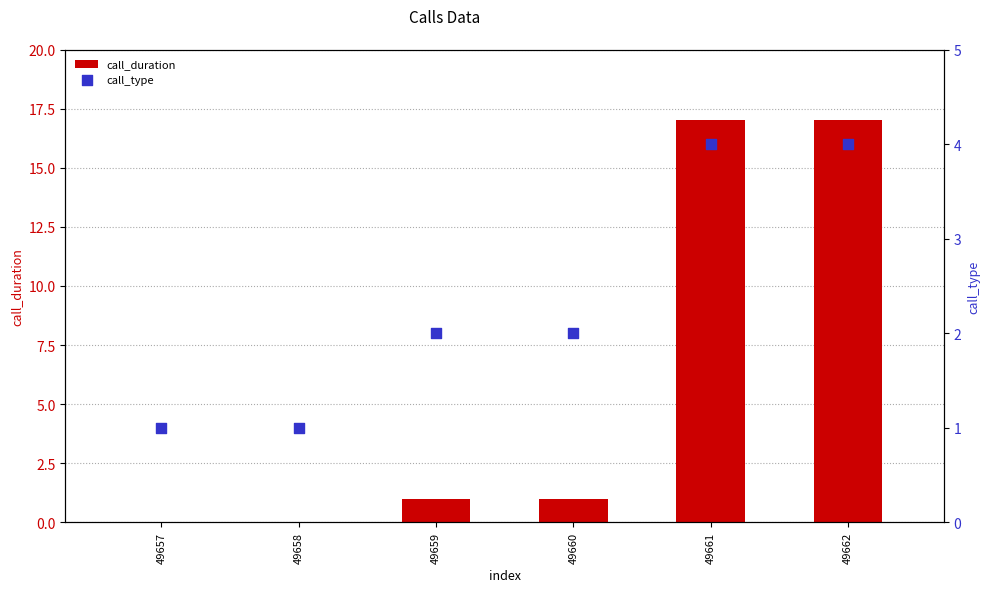

Which series contains the lowest Y value?

call_duration